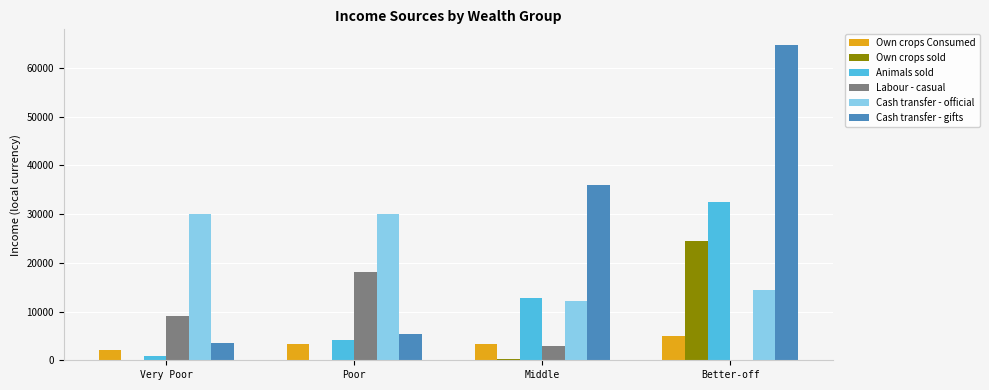

What is the sum of all Cash transfer - gifts values?

109625.5